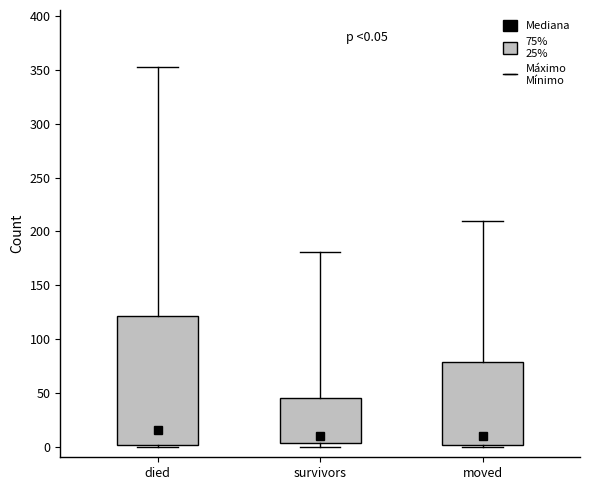

Which box is the tallest, from its lower edge to its upper edge?

died